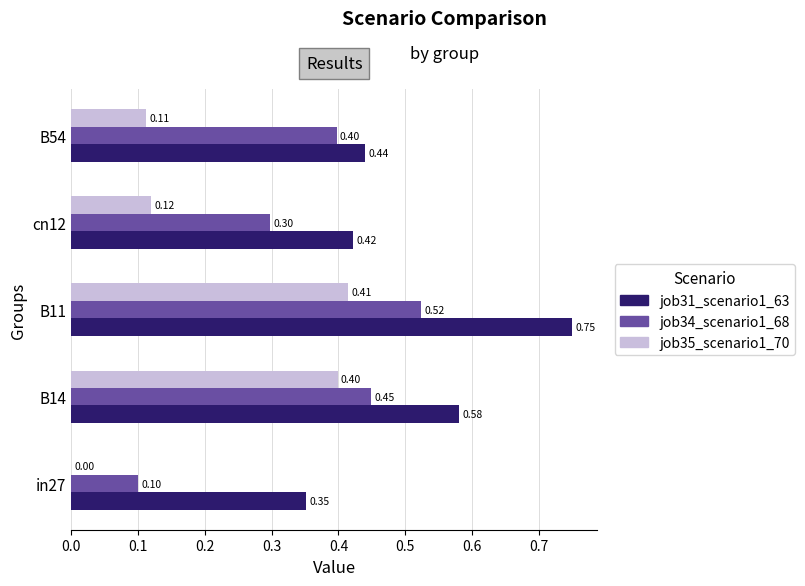

What is the sum of the job31_scenario1_63 values at B54 and B11?

1.2